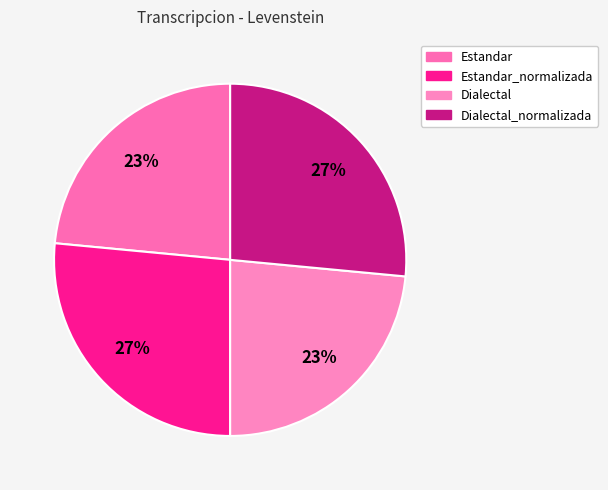

Rank the categories by value from lowest to highest.

Estandar, Dialectal, Estandar_normalizada, Dialectal_normalizada